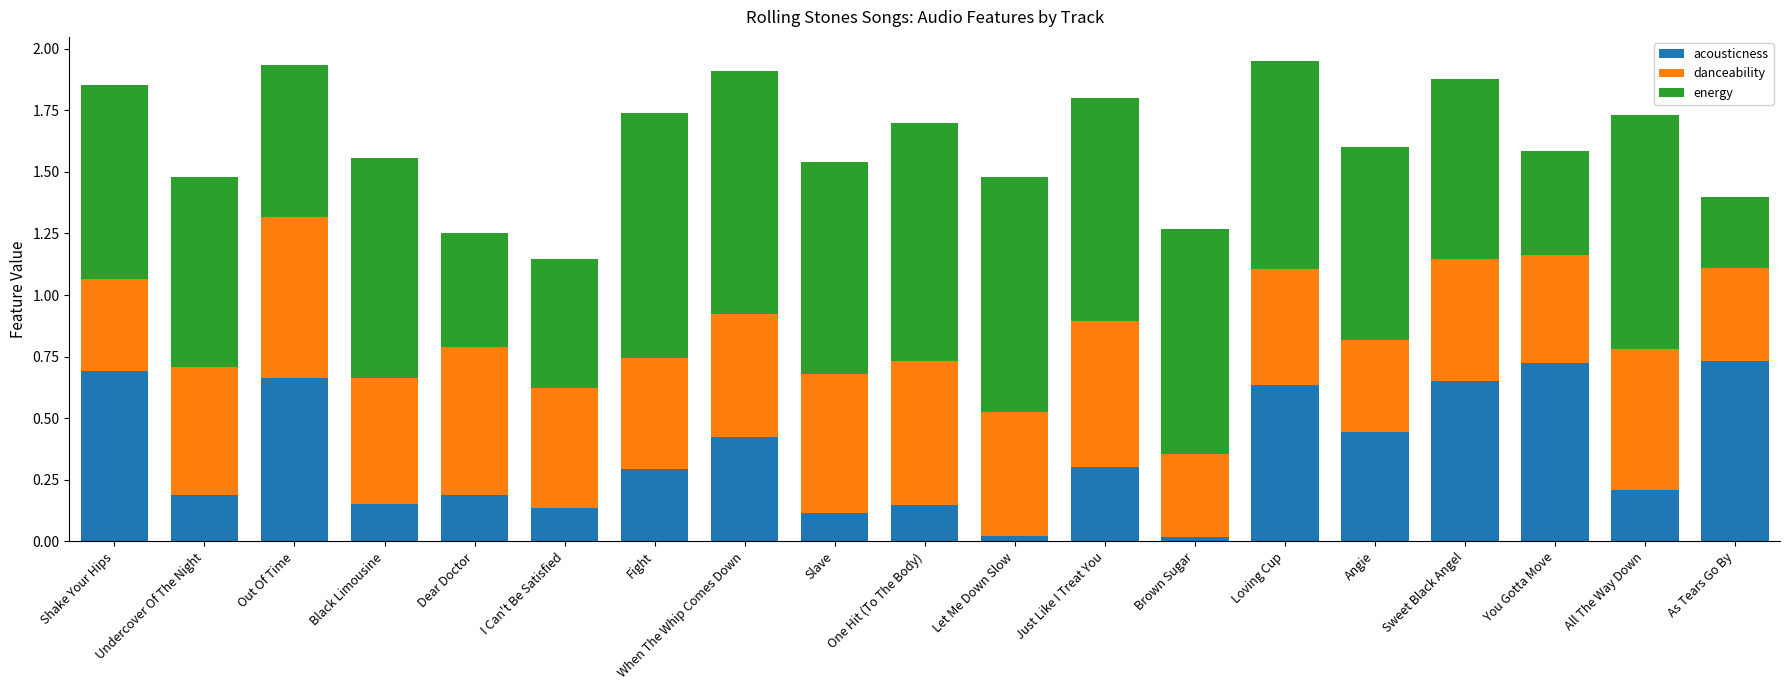

Is it true that acousticness equals 0.2 at Undercover Of The Night?

True